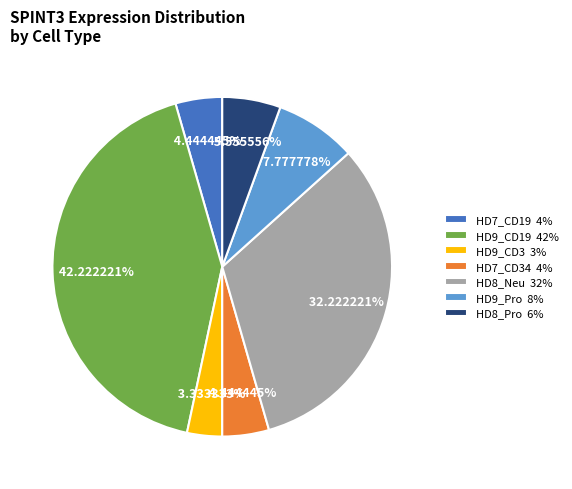

To the nearest percent, what percentage of the pie is HD8_Neu?

32%